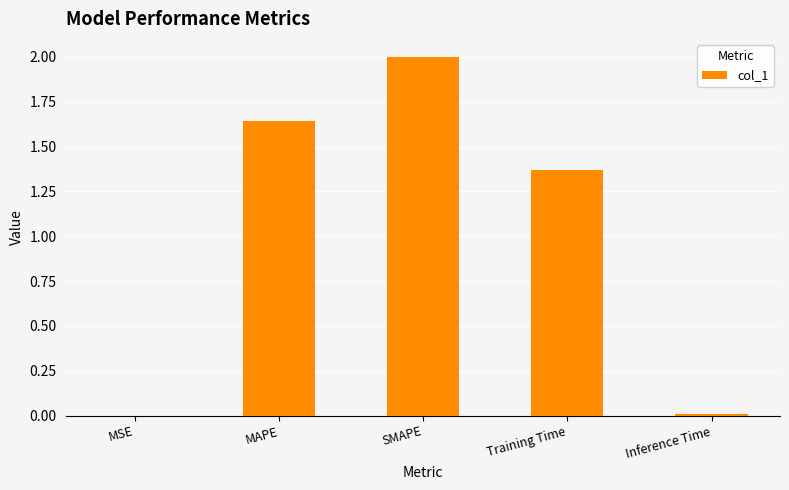

Where is the data nearest to the value 1?

Training Time